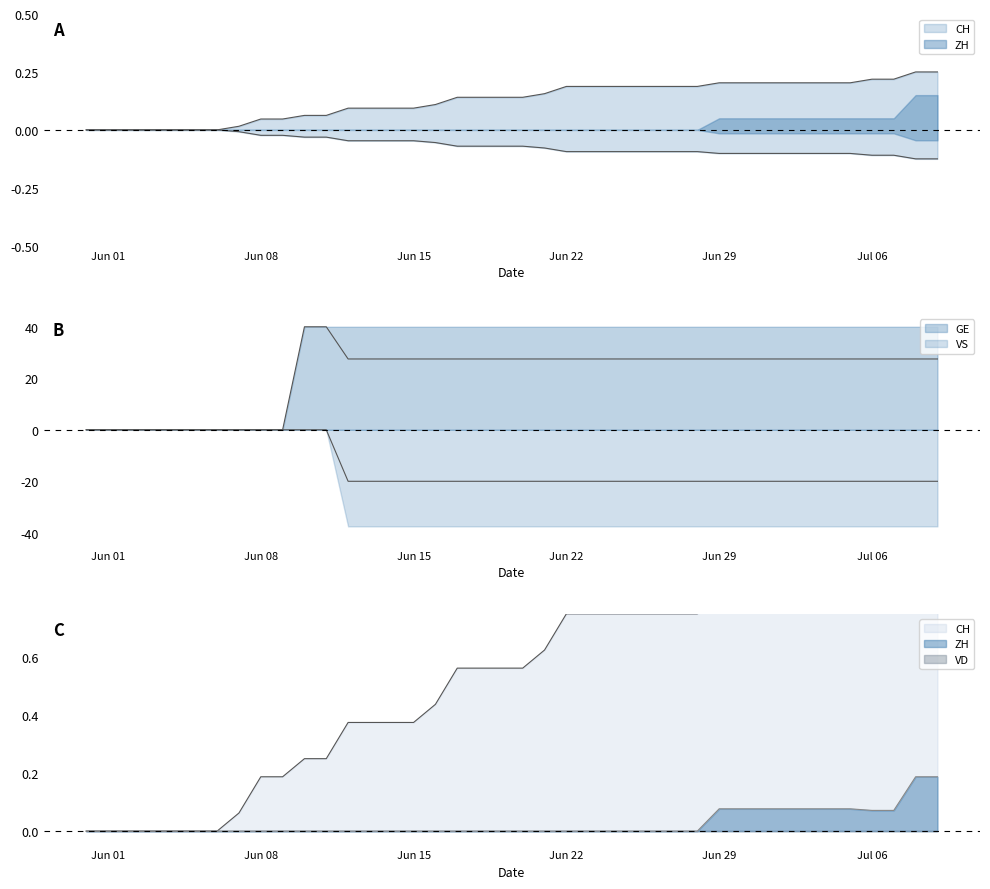

Which series has the largest range (max minus min)?

VS